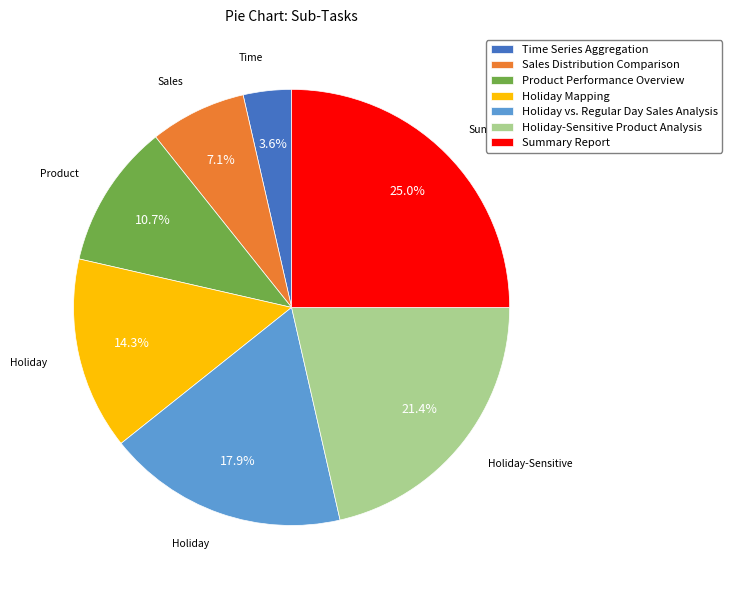

Which slice is the smallest?

Time Series Aggregation